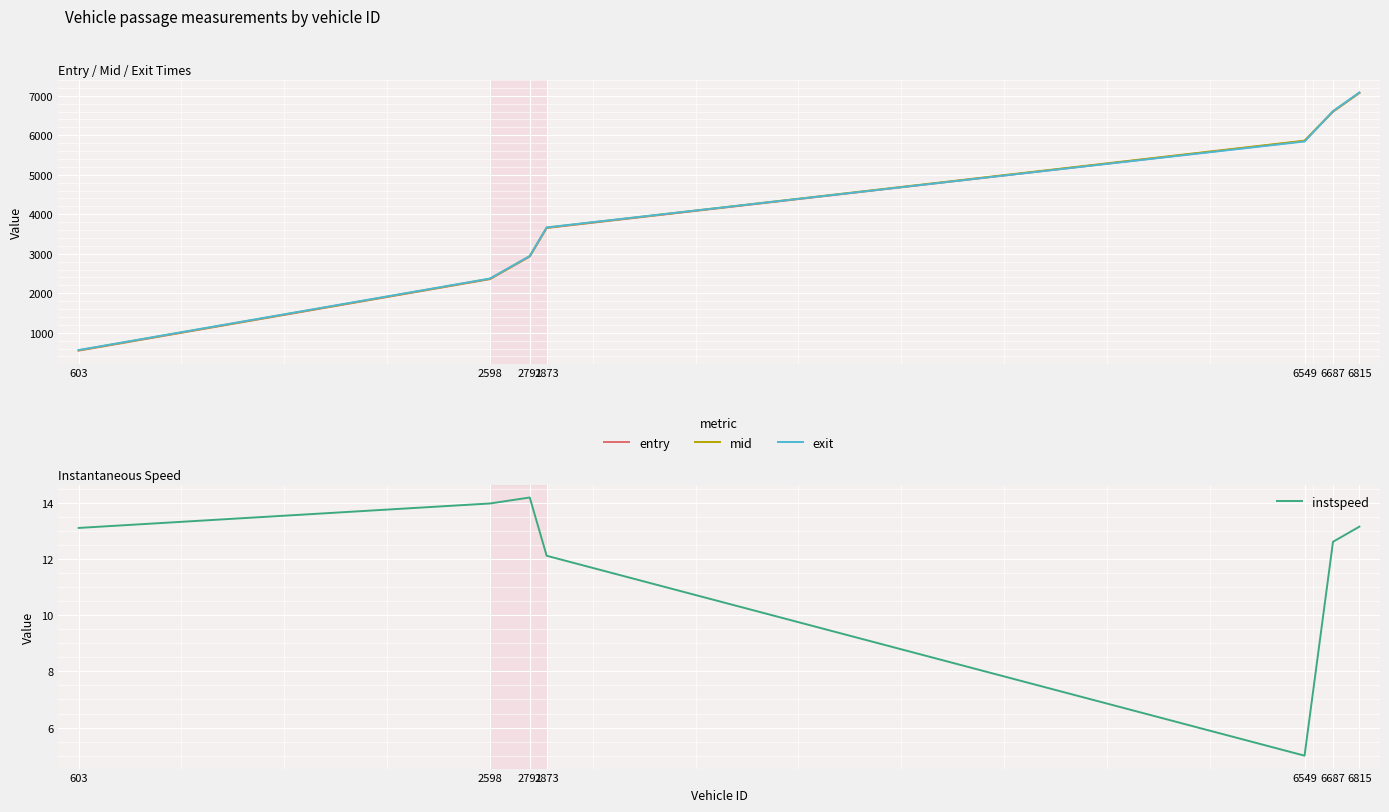

What is the spread (max minus min) of values at 6549?

5859.2